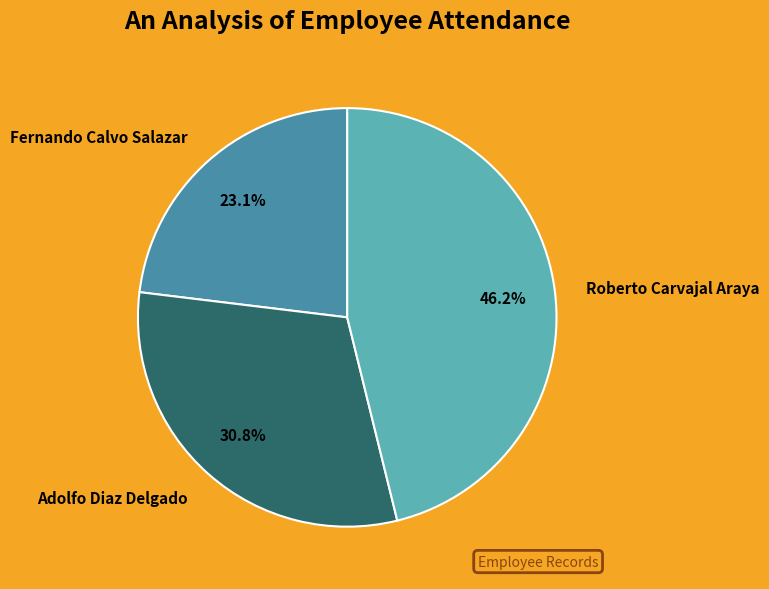

The Fernando Calvo Salazar slice represents 23% of the pie. True or false?

True